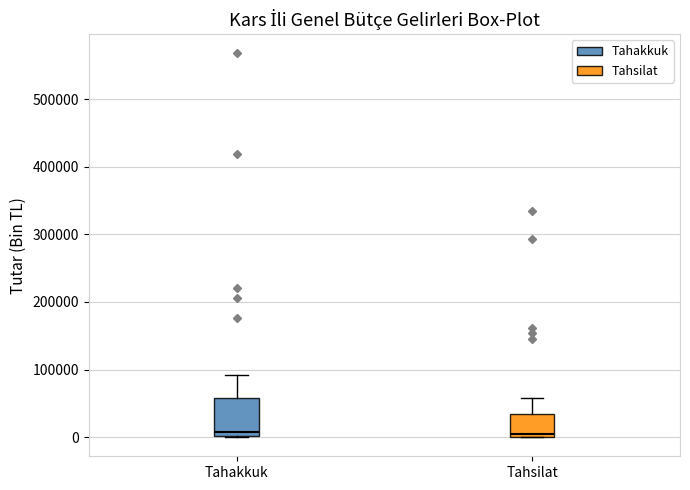

Where does the median line of the box for Tahakkuk sit on the y-axis? The values are not printed on the chart, so give them approximately, as read against the axis.

10000